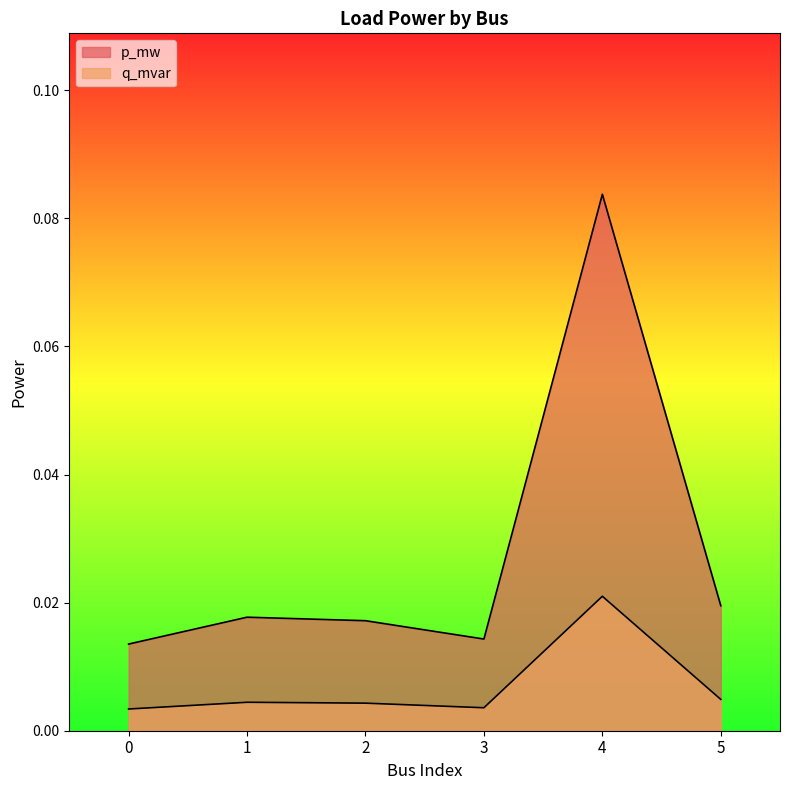

How many data points does each series have?

6